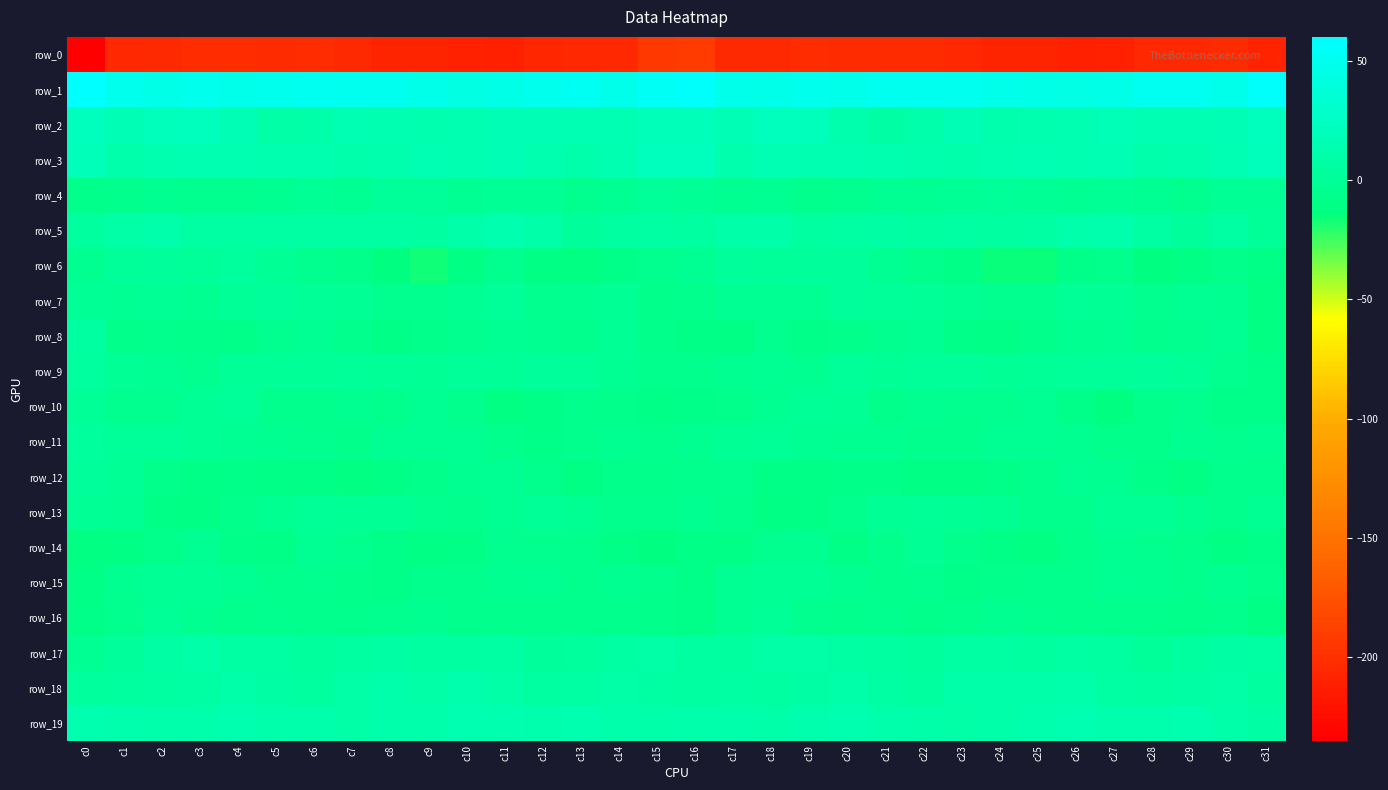

What is the average value of the row_0 series?

-205.9